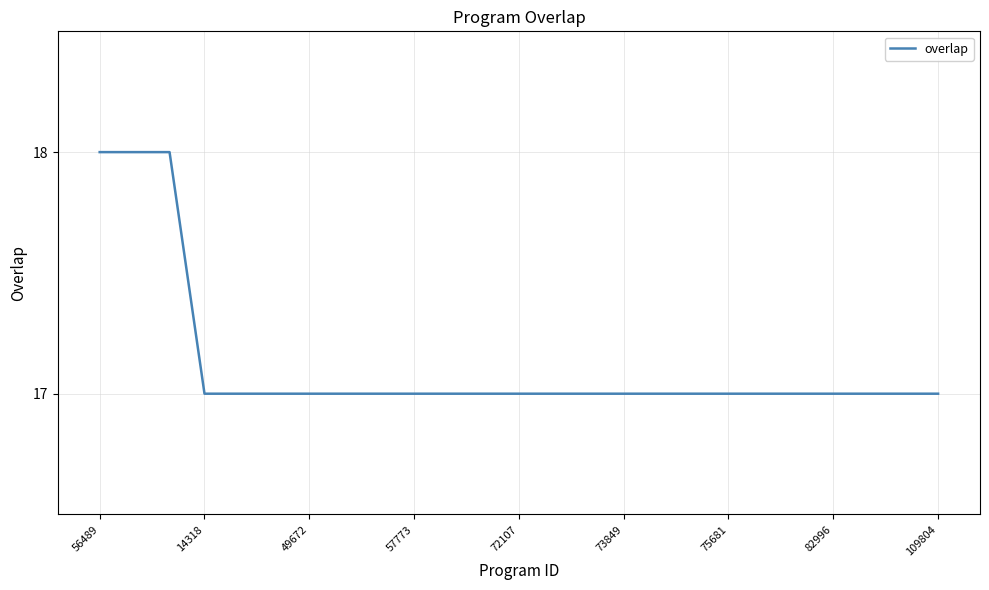

What is the difference between the second highest and minimum values?

1